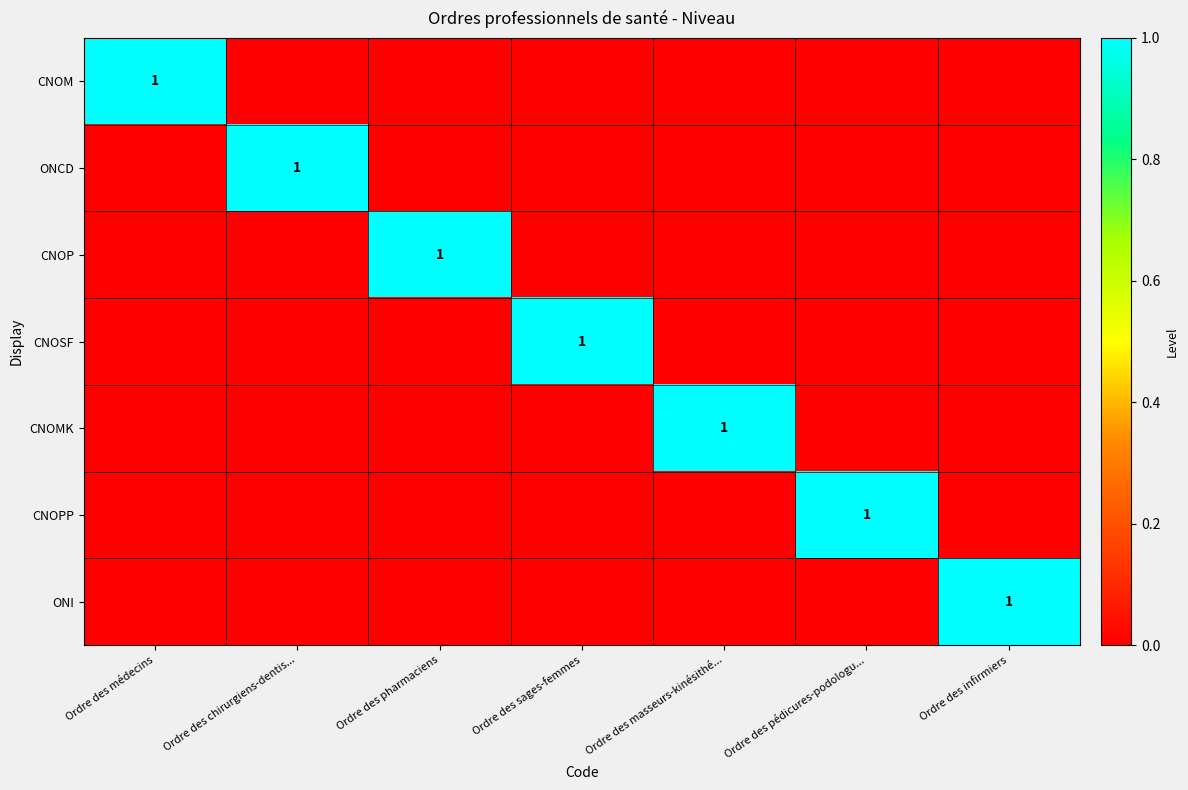

What is the sum of all CNOPP values?

1